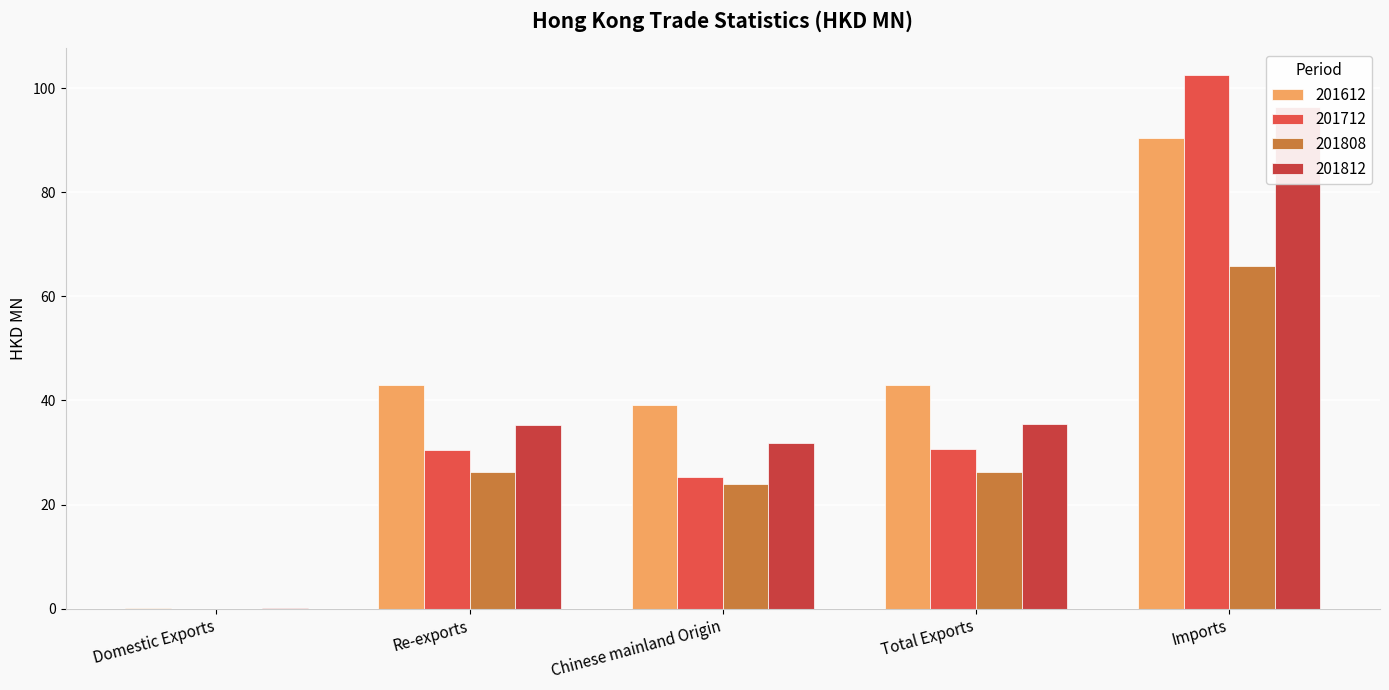

At which category is the sum across all series the highest?

Imports